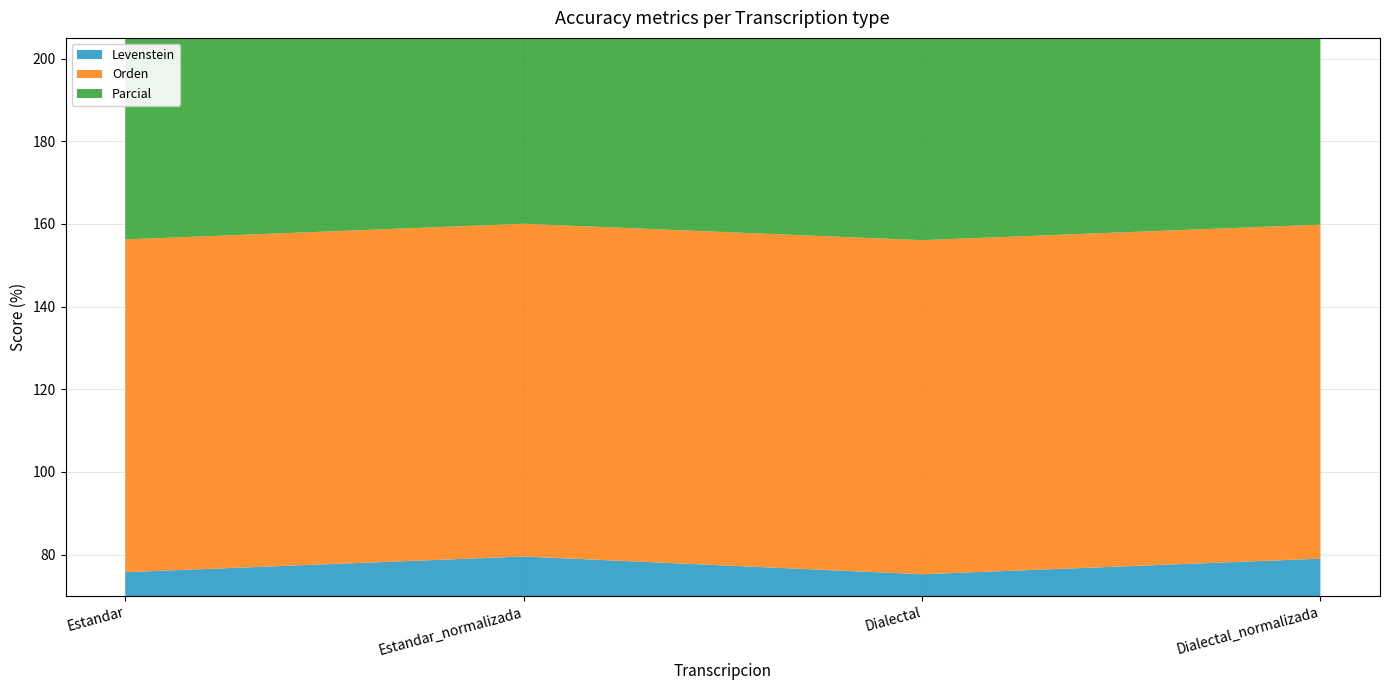

Reading right to left, list all the values displayed in this chart.

Levenstein: 79.0	75.3	79.6	75.8
Orden: 80.8	80.8	80.5	80.5
Parcial: 84.6	80.5	84.6	80.9